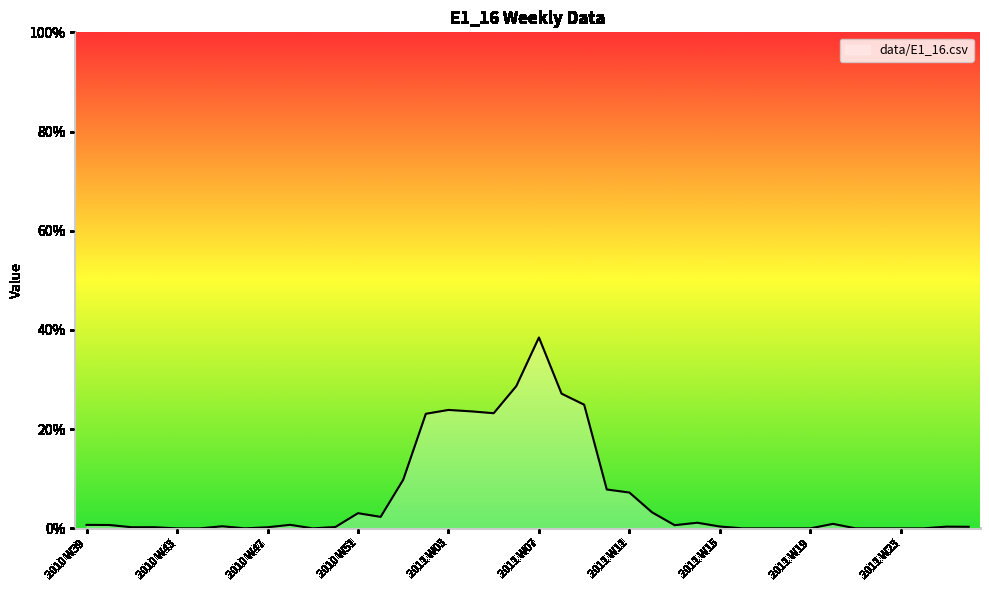

Does the chart display data point markers on the line(s)?

No